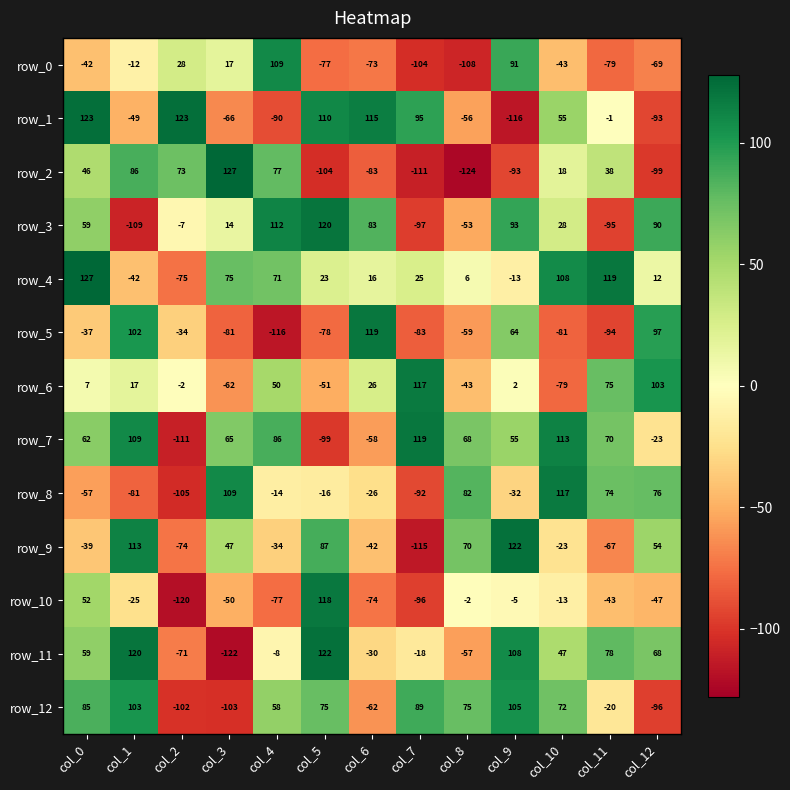

Reading left to right, what are all the values shown in this chart?

row_0: -42	-12	28	17	109	-77	-73	-104	-108	91	-43	-79	-69
row_1: 123	-49	123	-66	-90	110	115	95	-56	-116	55	-1	-93
row_2: 46	86	73	127	77	-104	-83	-111	-124	-93	18	38	-99
row_3: 59	-109	-7	14	112	120	83	-97	-53	93	28	-95	90
row_4: 127	-42	-75	75	71	23	16	25	6	-13	108	119	12
row_5: -37	102	-34	-81	-116	-78	119	-83	-59	64	-81	-94	97
row_6: 7	17	-2	-62	50	-51	26	117	-43	2	-79	75	103
row_7: 62	109	-111	65	86	-99	-58	119	68	55	113	70	-23
row_8: -57	-81	-105	109	-14	-16	-26	-92	82	-32	117	74	76
row_9: -39	113	-74	47	-34	87	-42	-115	70	122	-23	-67	54
row_10: 52	-25	-120	-50	-77	118	-74	-96	-2	-5	-13	-43	-47
row_11: 59	120	-71	-122	-8	122	-30	-18	-57	108	47	78	68
row_12: 85	103	-102	-103	58	75	-62	89	75	105	72	-20	-96